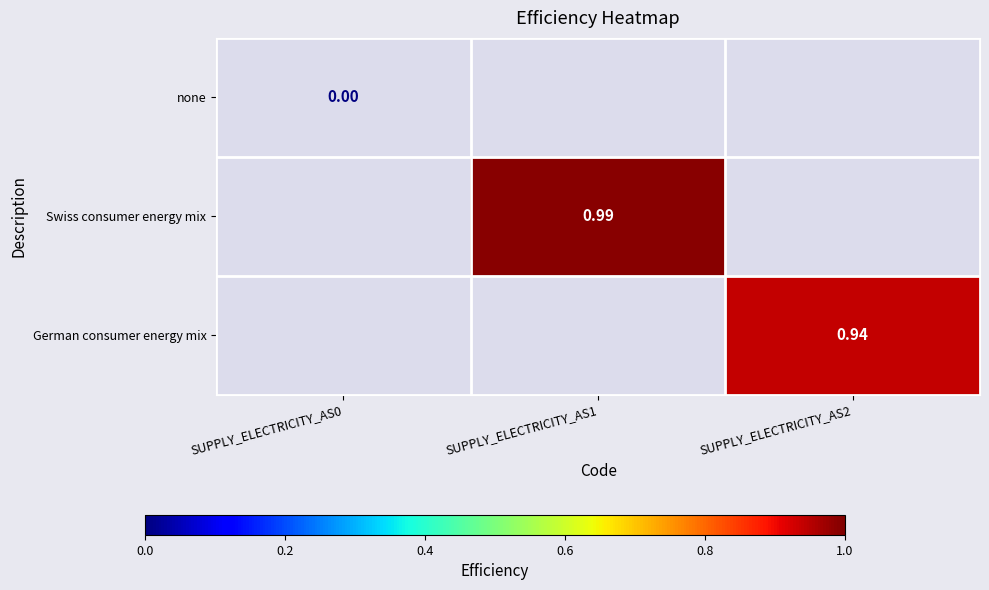

Which label corresponds to the smallest value in the chart?

SUPPLY_ELECTRICITY_AS2